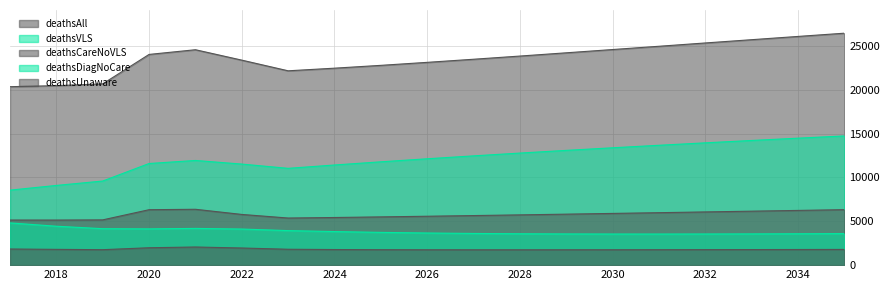

At which category does the chart reach its minimum across all series?

2027